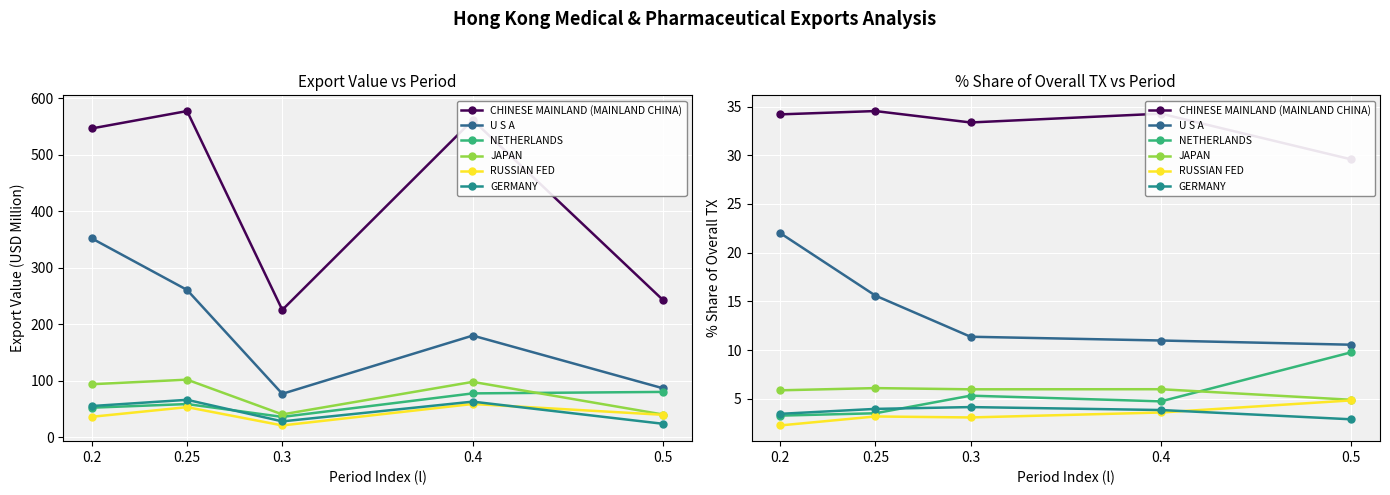

Is the value of JAPAN at 0.5 greater than the value of RUSSIAN FED at 0.25?

Yes